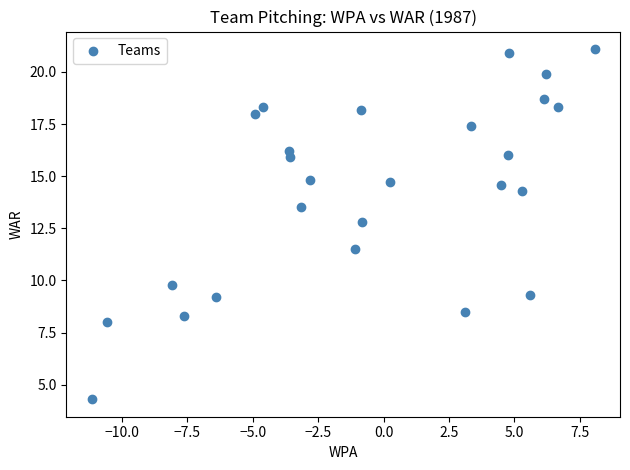

What Y value in the scatter plot is closest to 12?

11.5